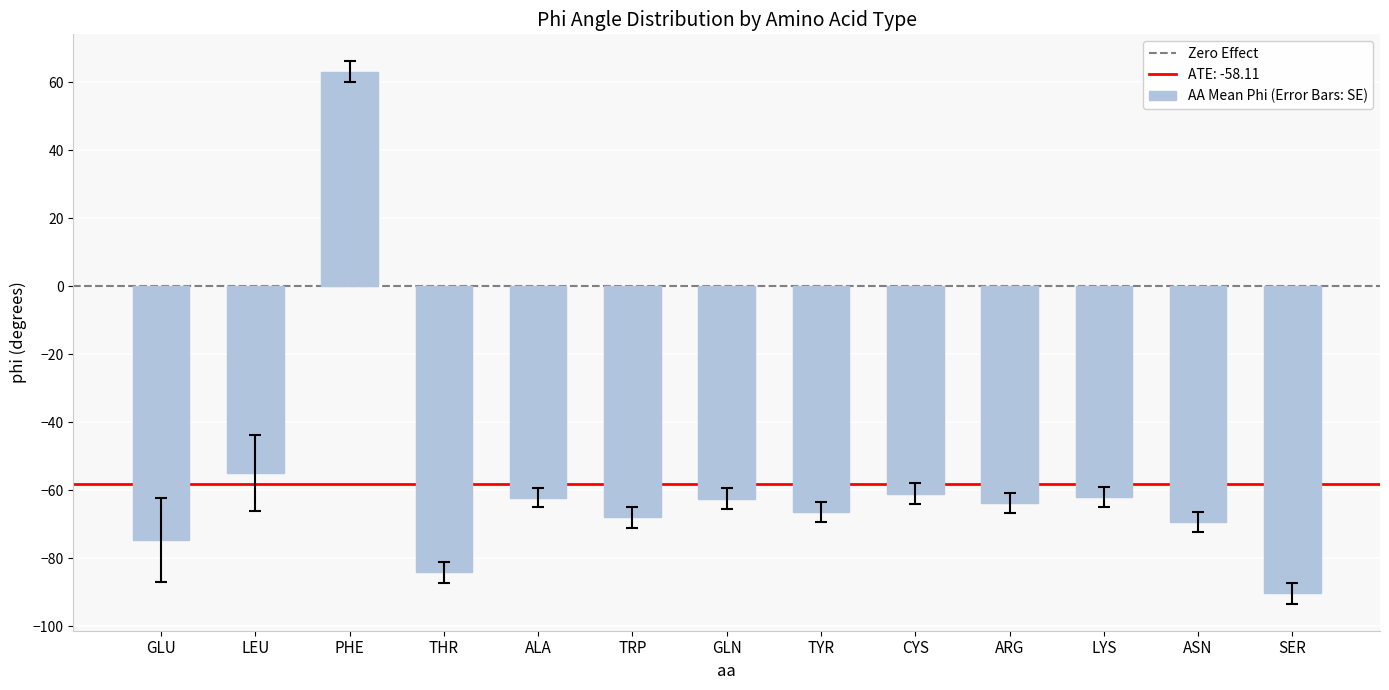

How many data points does each series have?

13